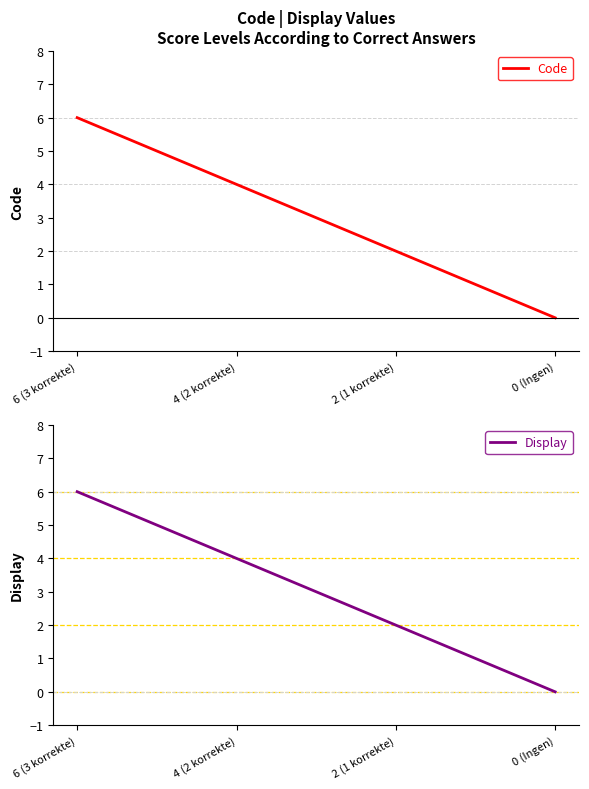

Reading right to left, extract all data points from this chart.

Code: 0 (Ingen)=0	2 (1 korrekte)=2	4 (2 korrekte)=4	6 (3 korrekte)=6
Display: 0 (Ingen)=0	2 (1 korrekte)=2	4 (2 korrekte)=4	6 (3 korrekte)=6